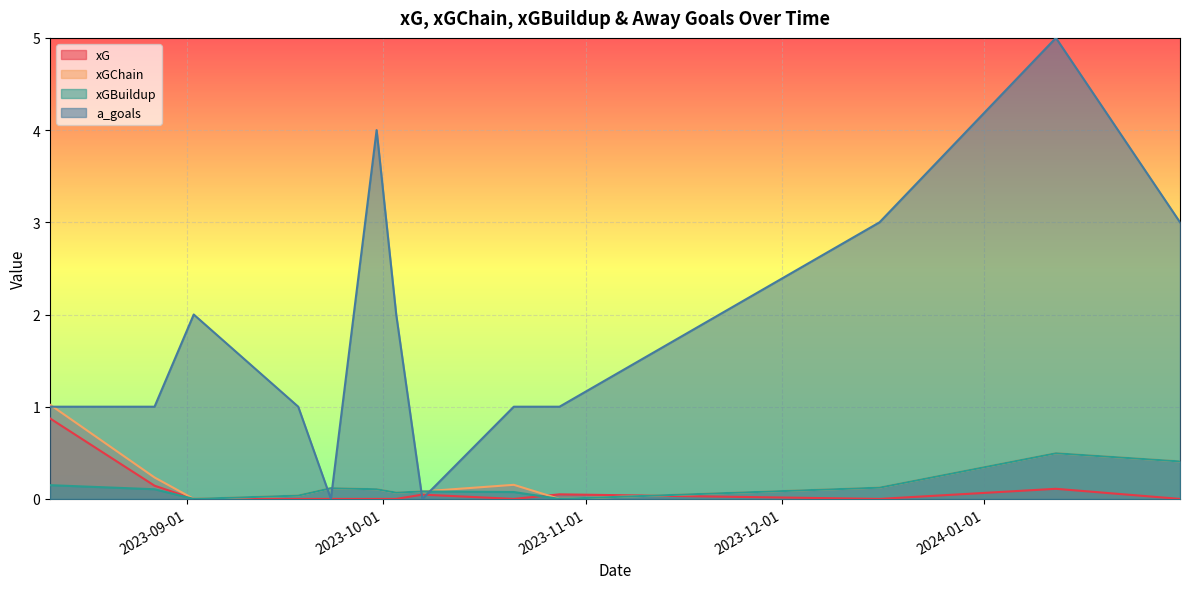

What are all the series names shown in the legend?

xG, xGChain, xGBuildup, a_goals